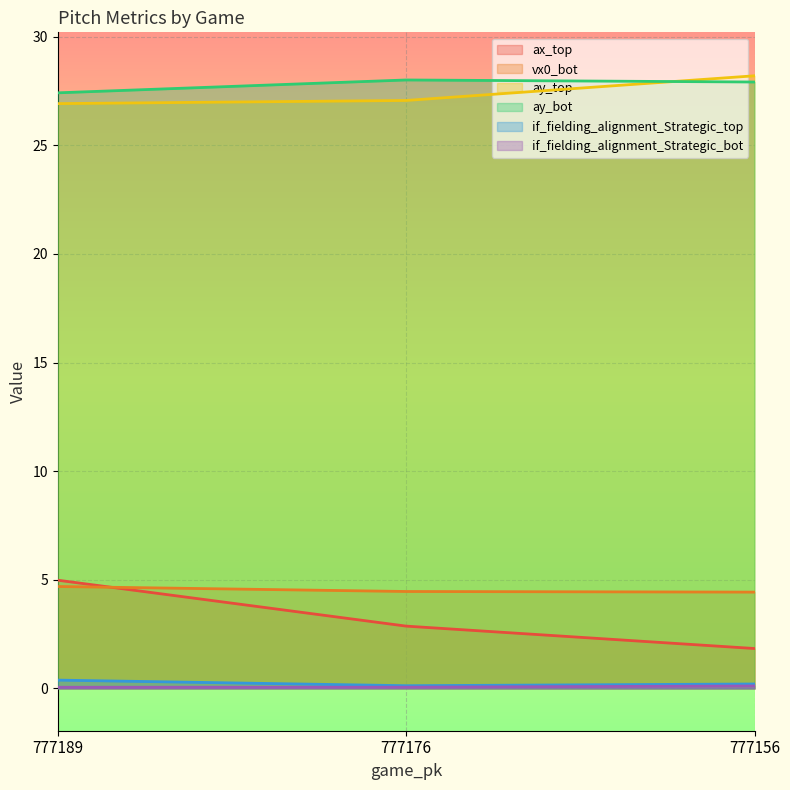

Reading left to right, extract all data points from this chart.

ax_top: 5.0	2.9	1.8
vx0_bot: 4.7	4.5	4.4
ay_top: 26.9	27.1	28.2
ay_bot: 27.4	28.0	27.9
if_fielding_alignment_Strategic_top: 0.4	0.1	0.2
if_fielding_alignment_Strategic_bot: 0.1	0.1	0.1